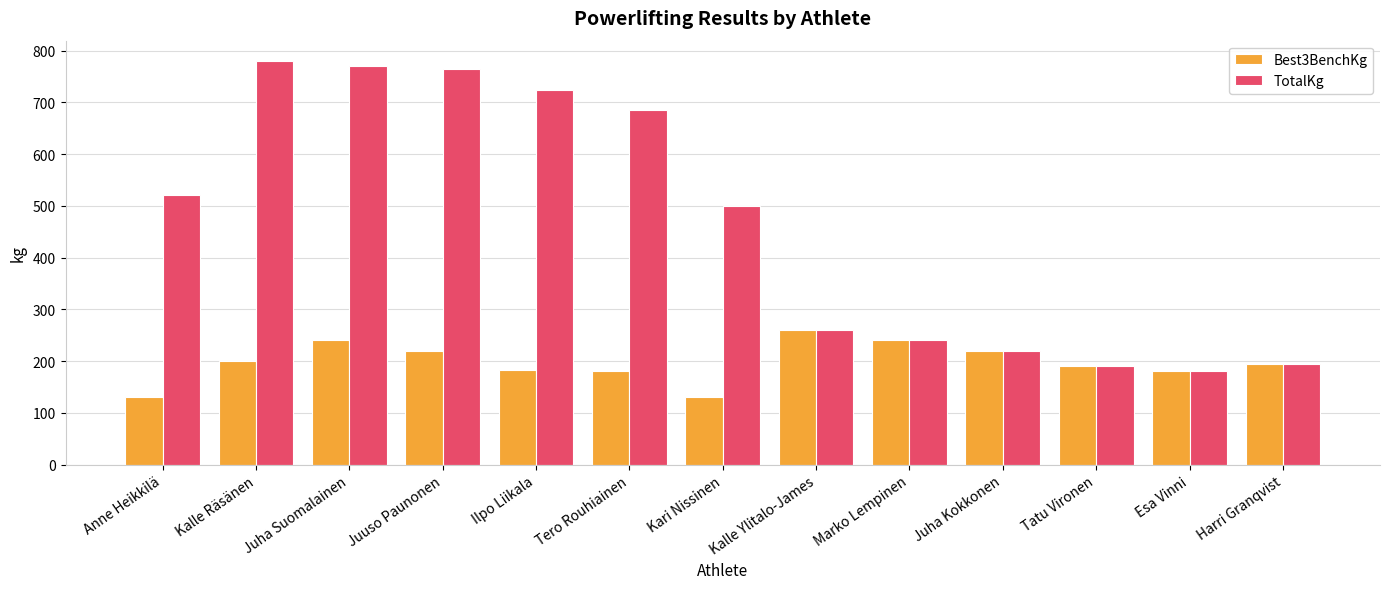

How many values in the Best3BenchKg series are below 195?

6